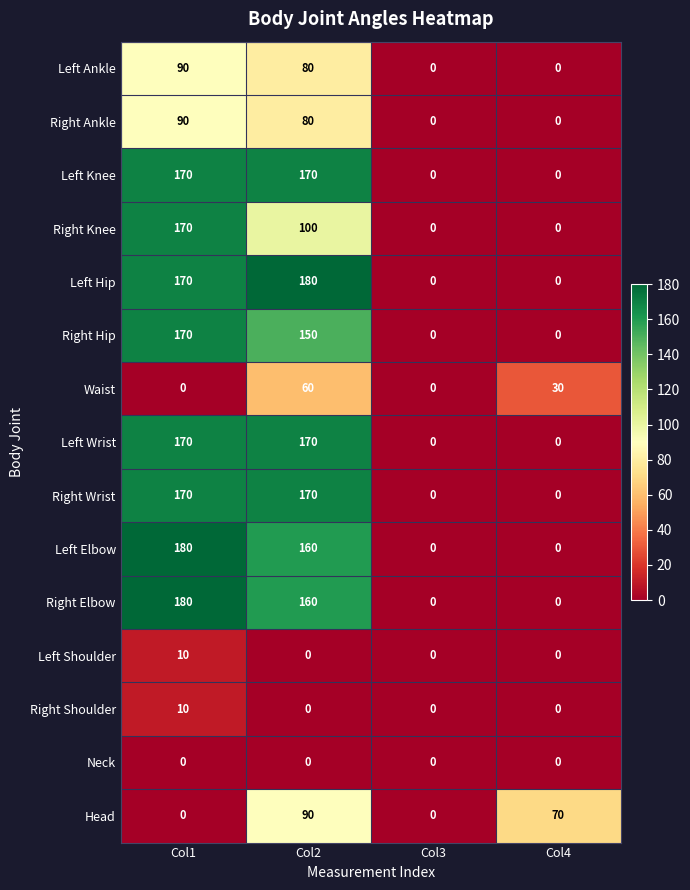

What is the sum of the Right Shoulder values at Col4 and Col1?

10